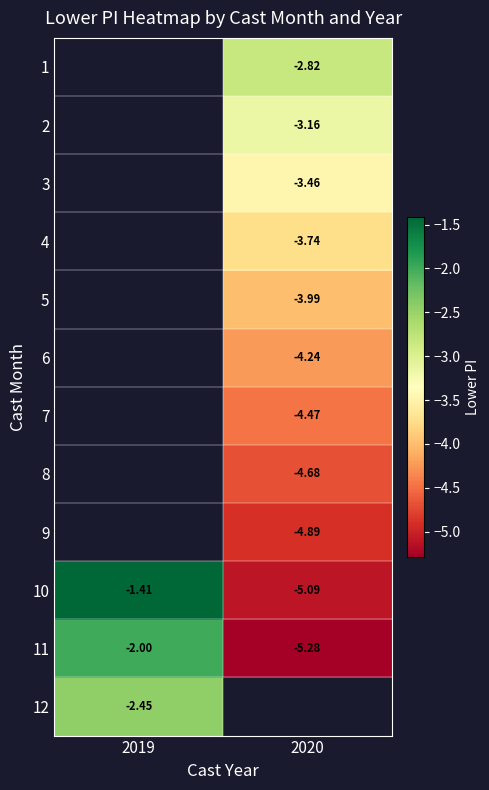

What value does the 11 series have at 2019?

-2.0